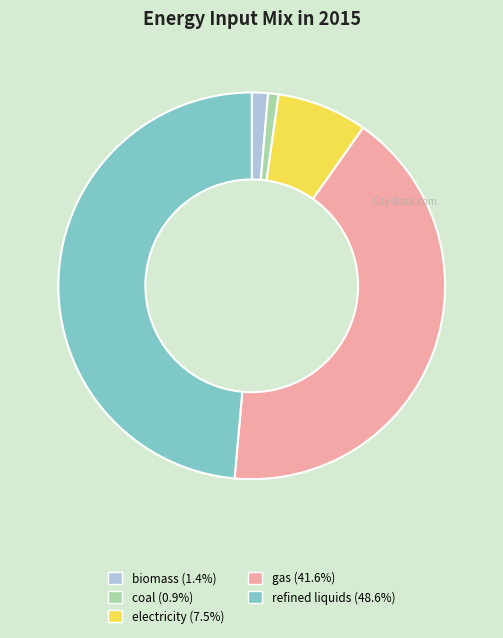

Is there any slice that represents more than half of the pie?

No